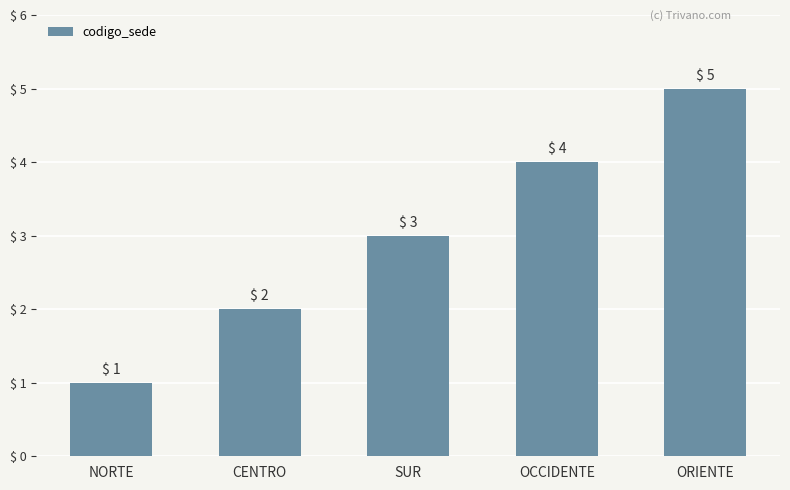

What is the smallest value displayed?

1